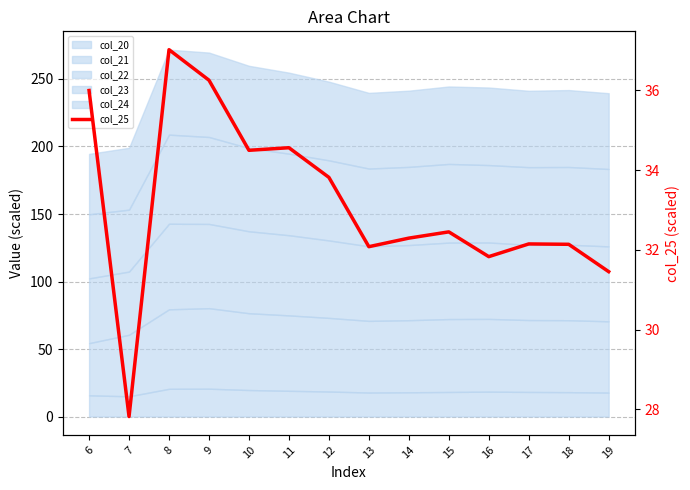

What is the average value?

33.2